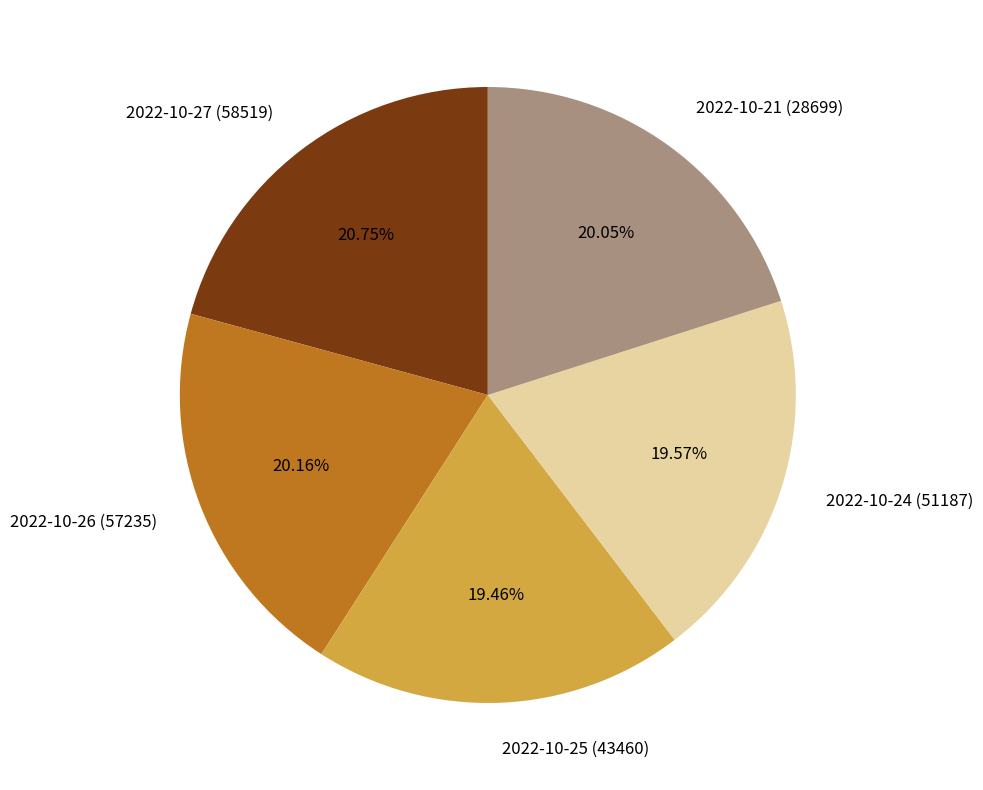

Count the number of slices in the pie.

5